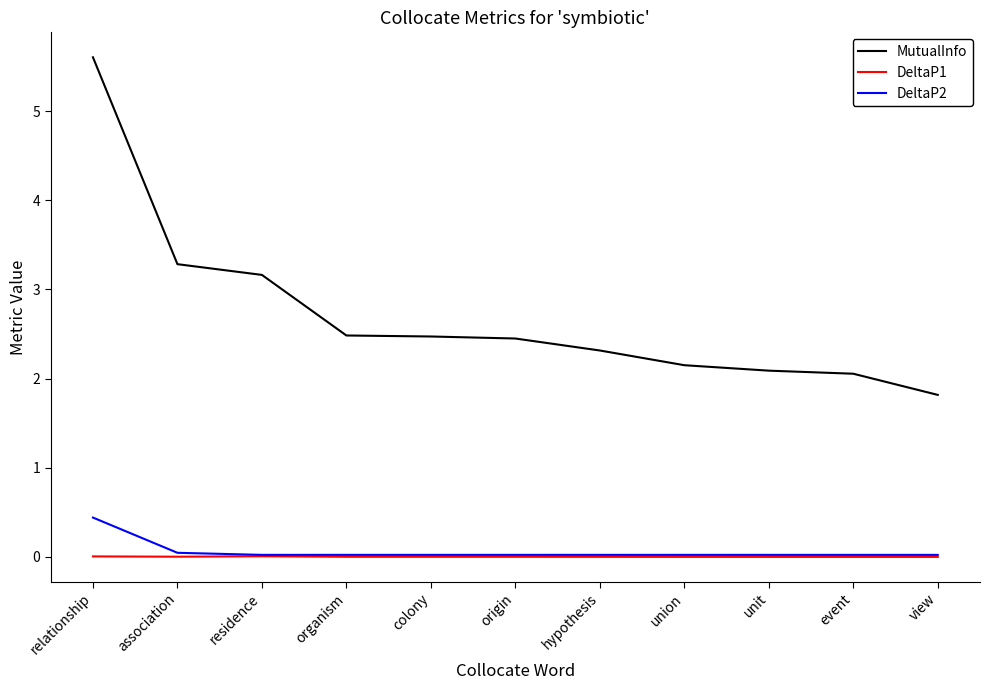

What is the total value across all series at residence?

3.2